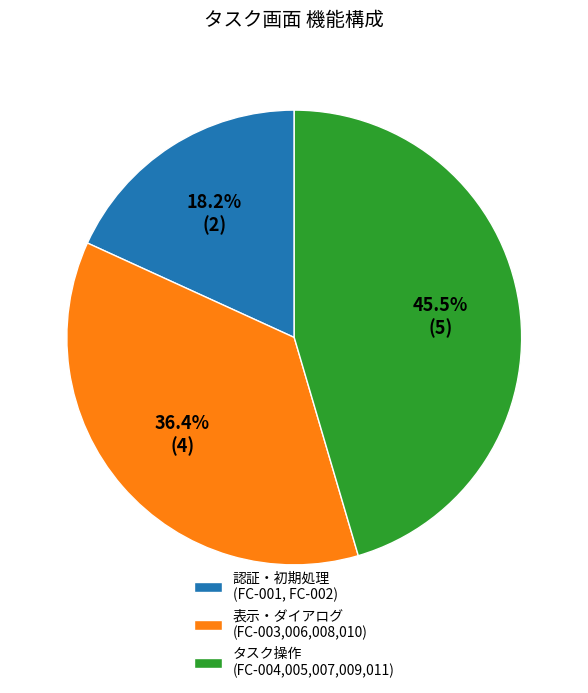

Is there any slice that represents more than half of the pie?

No